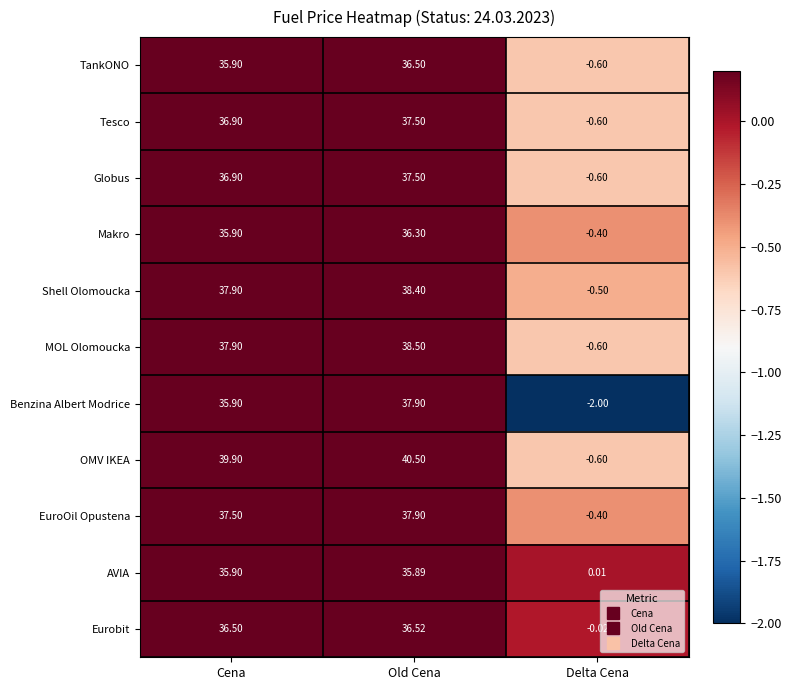

How many distinct data groups are displayed?

11